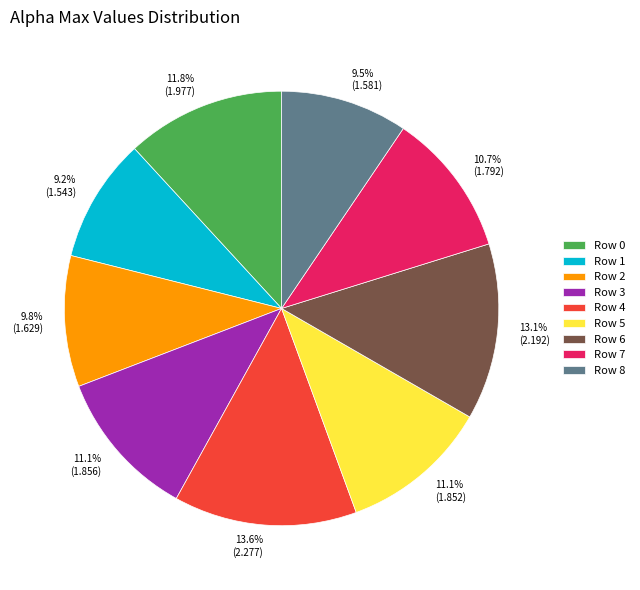

What percentage is NOT represented by Row 2?

90.2%